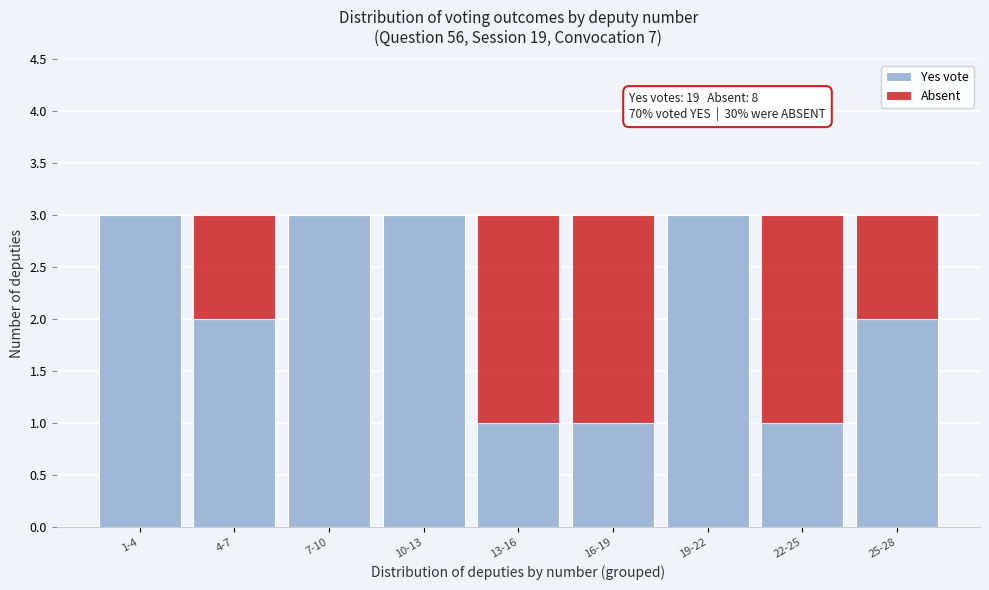

Reading right to left, list the values for the Yes vote series.

25-28=2	22-25=1	19-22=3	16-19=1	13-16=1	10-13=3	7-10=3	4-7=2	1-4=3